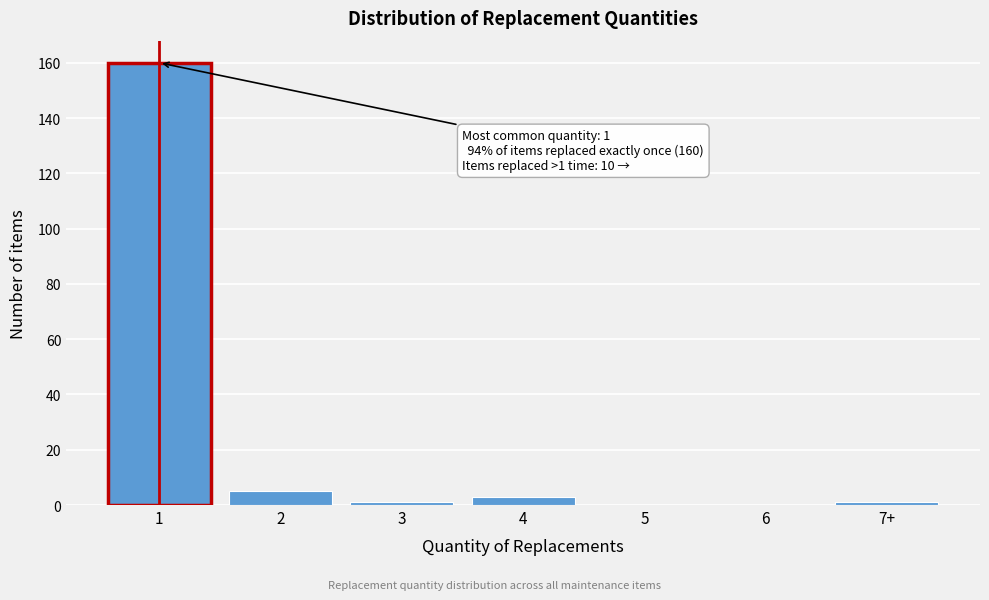

Reading left to right, list all the values displayed in this chart.

1=160	2=5	3=1	4=3	5=0	6=0	7+=1